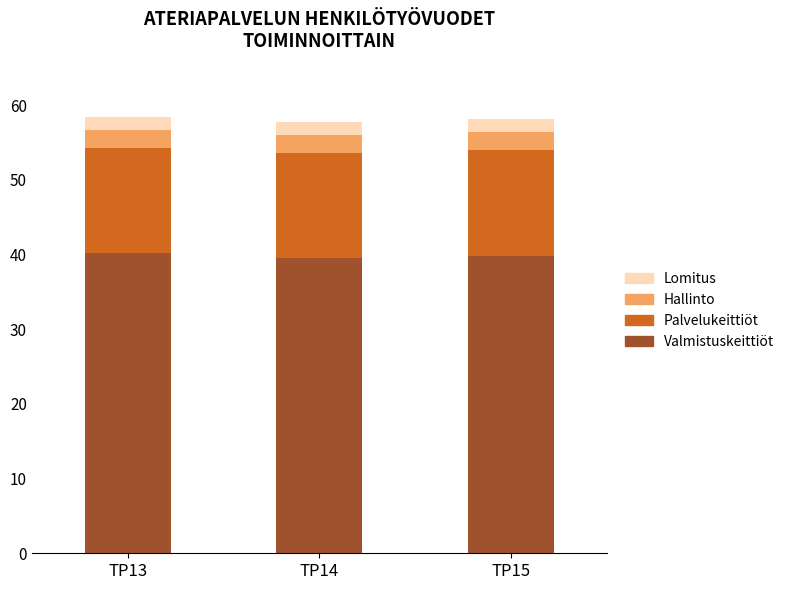

Is it true that Valmistuskeittiöt equals 39.6 at TP14?

True